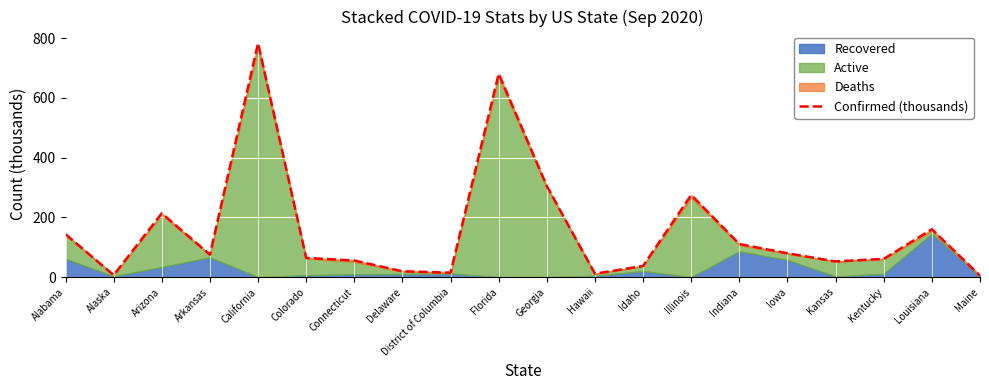

At which category does the data reach its first local valley?

Alaska